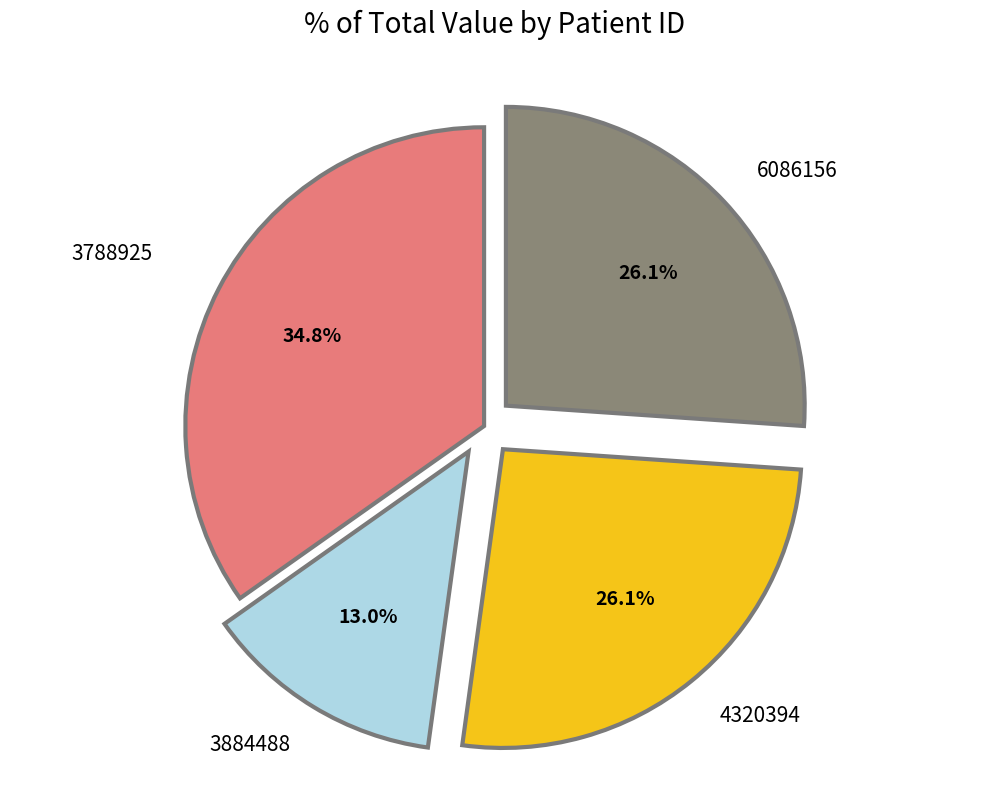

Is the sum of 3884488 and 3788925 greater than half?

No